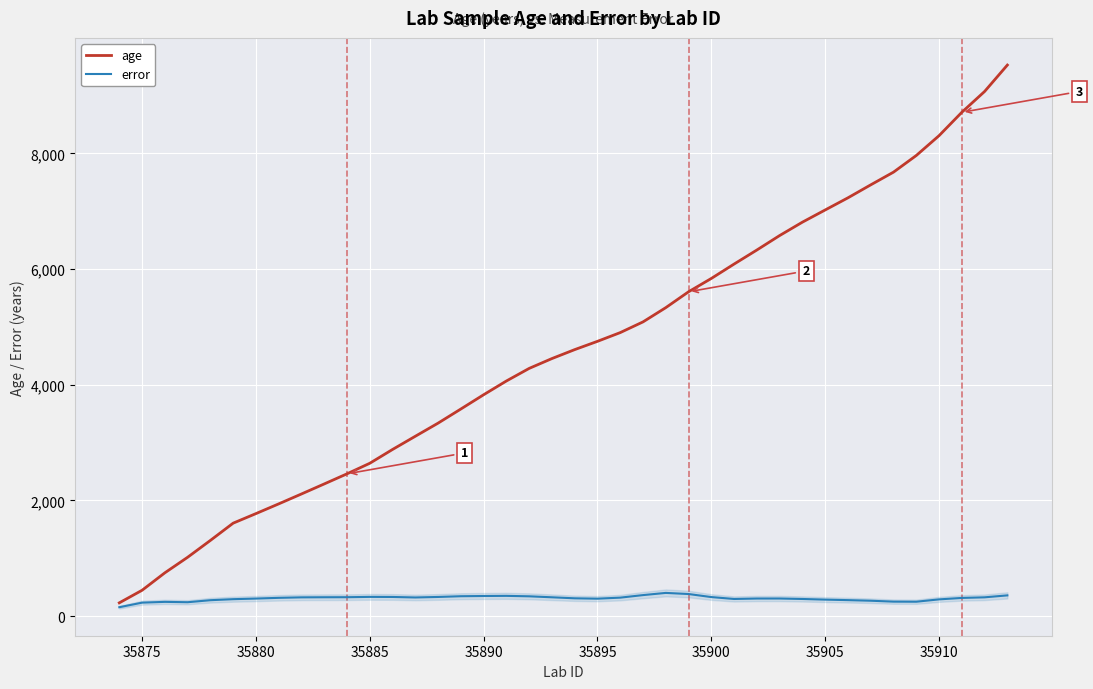

List the series in order of their overall mean, lowest first.

error, age